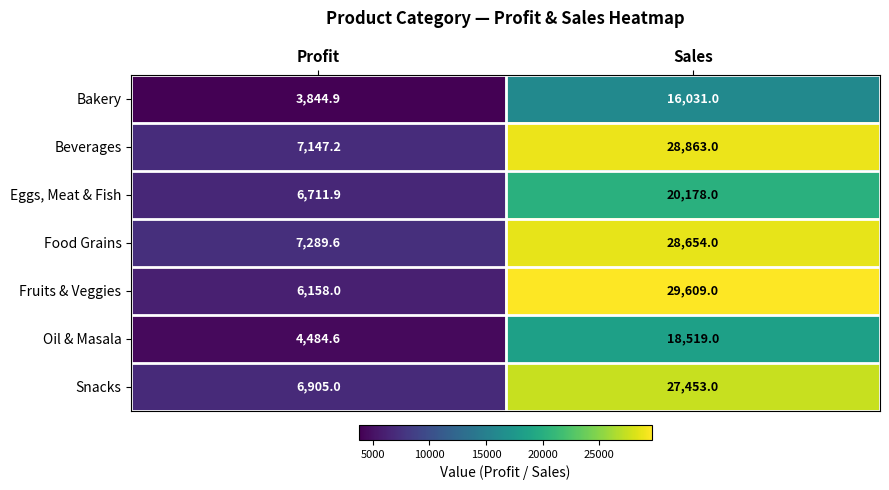

Reading left to right, extract all data points from this chart.

Bakery: Profit=3844.9	Sales=16031.0
Beverages: Profit=7147.2	Sales=28863.0
Eggs, Meat & Fish: Profit=6711.9	Sales=20178.0
Food Grains: Profit=7289.6	Sales=28654.0
Fruits & Veggies: Profit=6158.0	Sales=29609.0
Oil & Masala: Profit=4484.6	Sales=18519.0
Snacks: Profit=6905.0	Sales=27453.0